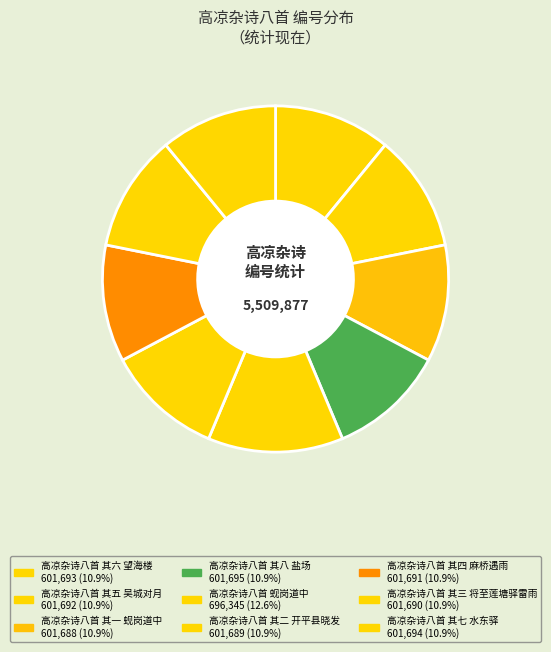

What percentage is the 高凉杂诗八首 其六 望海楼 slice, to the nearest percent?

11%